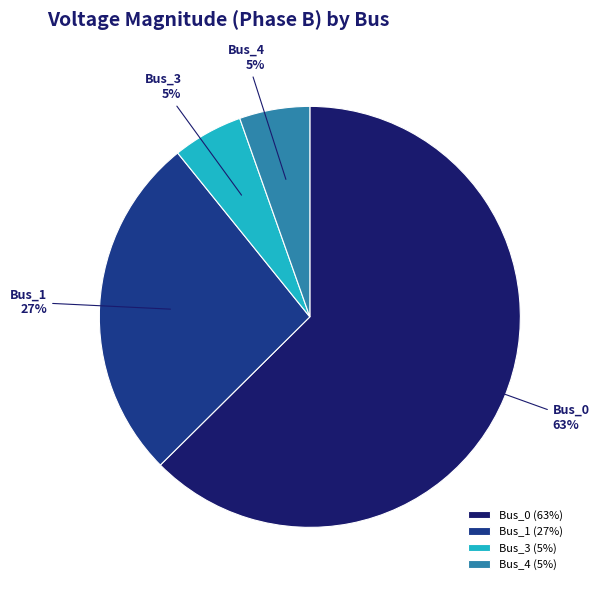

Which category has the biggest portion of the pie?

Bus_0